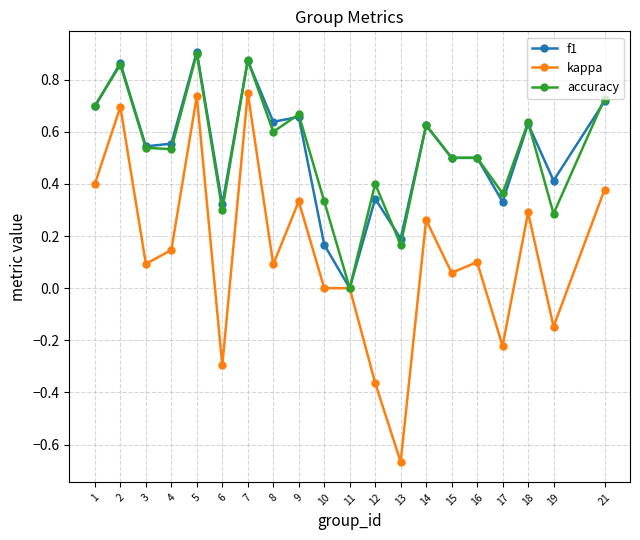

True or false: f1 has a value of 0.7 at 9.

True